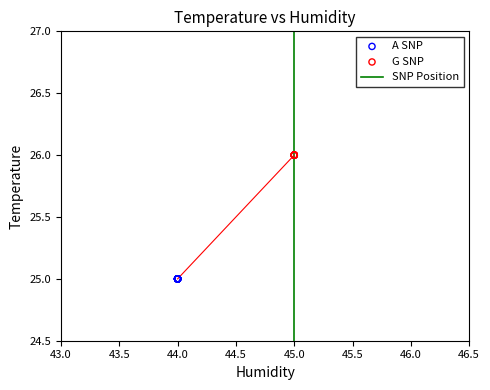

Which series contains the lowest Y value?

A SNP